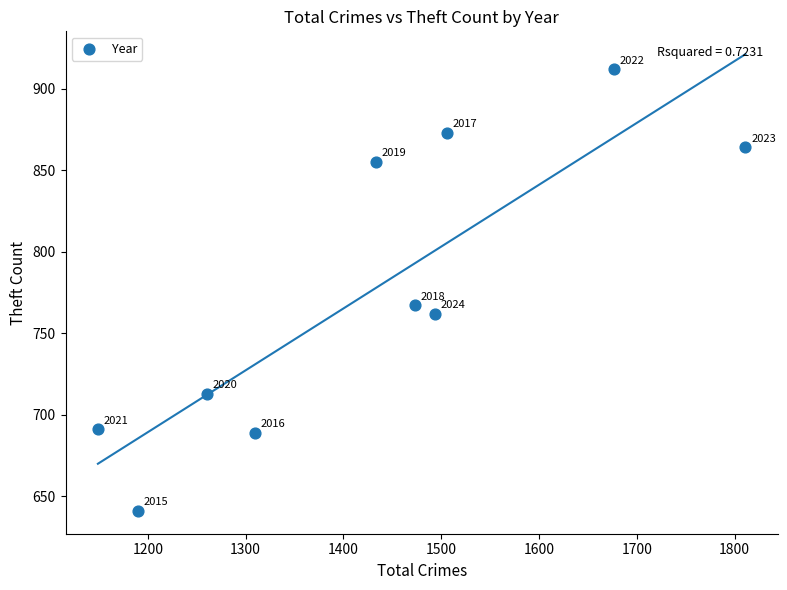

What Y value in the scatter plot is closest to 776?

767